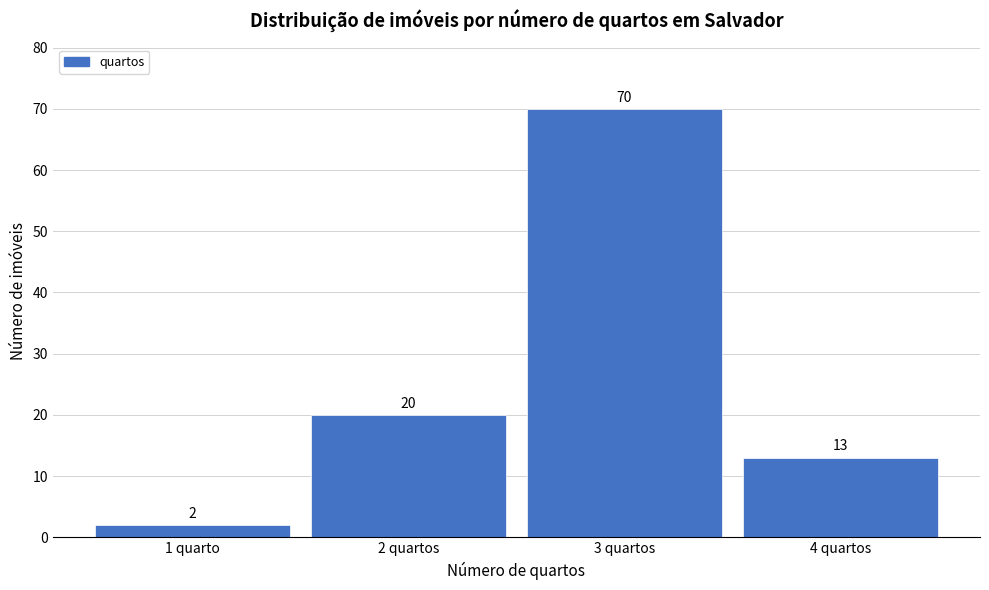

Reading left to right, list all the values displayed in this chart.

1 quarto=2	2 quartos=20	3 quartos=70	4 quartos=13